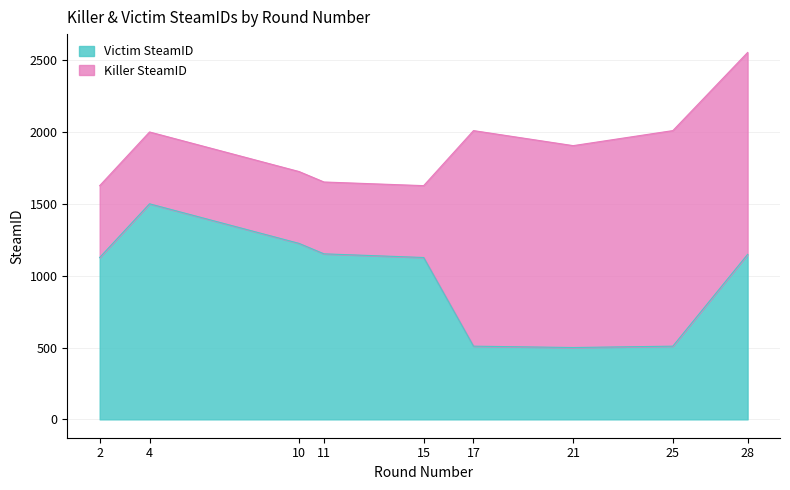

How many points are lower than both their immediate neighbors (excluding endpoints)?

1